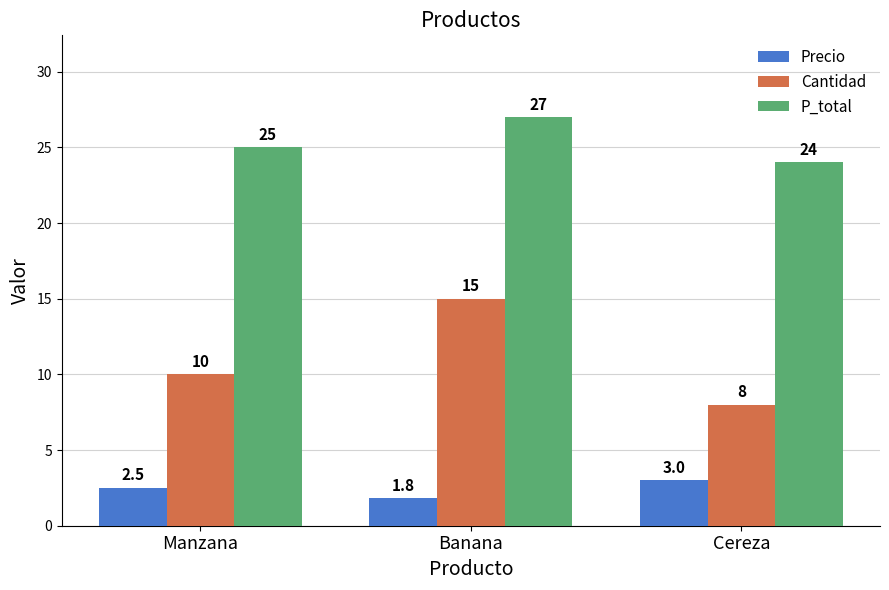

At which label is Cantidad closest to 11?

Manzana